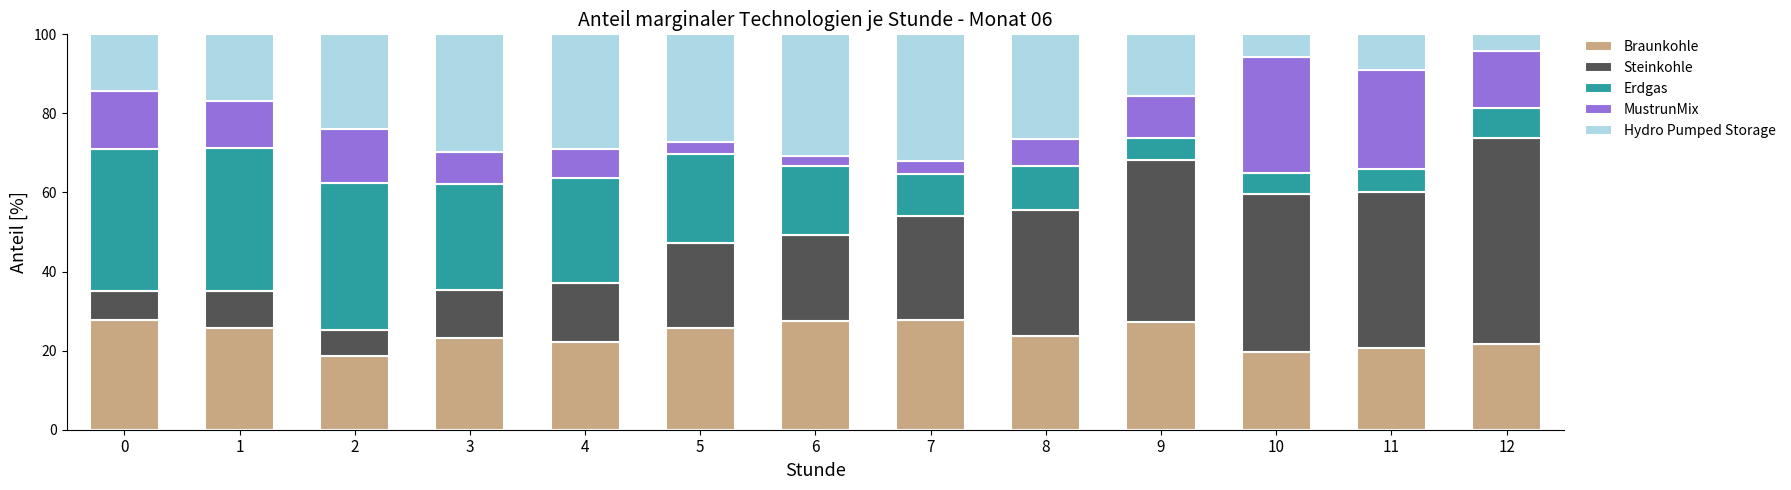

What is the total value across all series at 1?

100.0